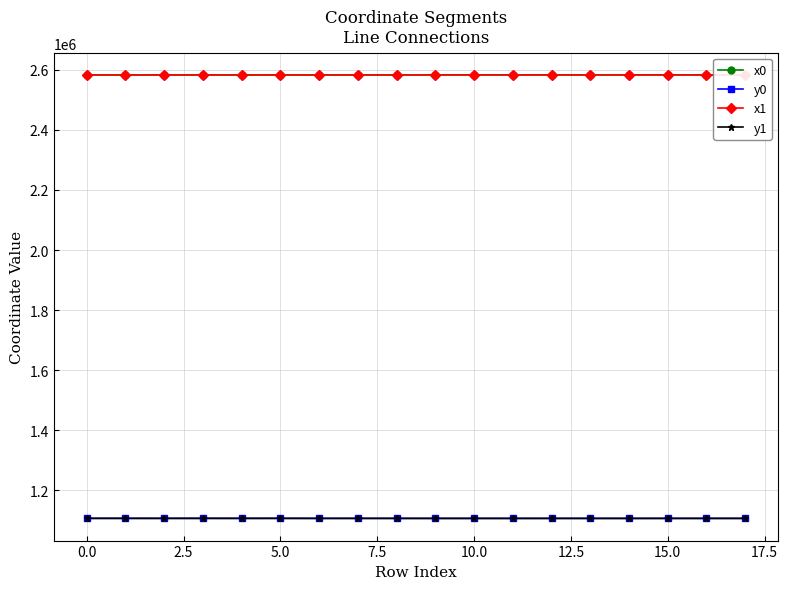

True or false: y1 and x1 intersect in this chart.

False